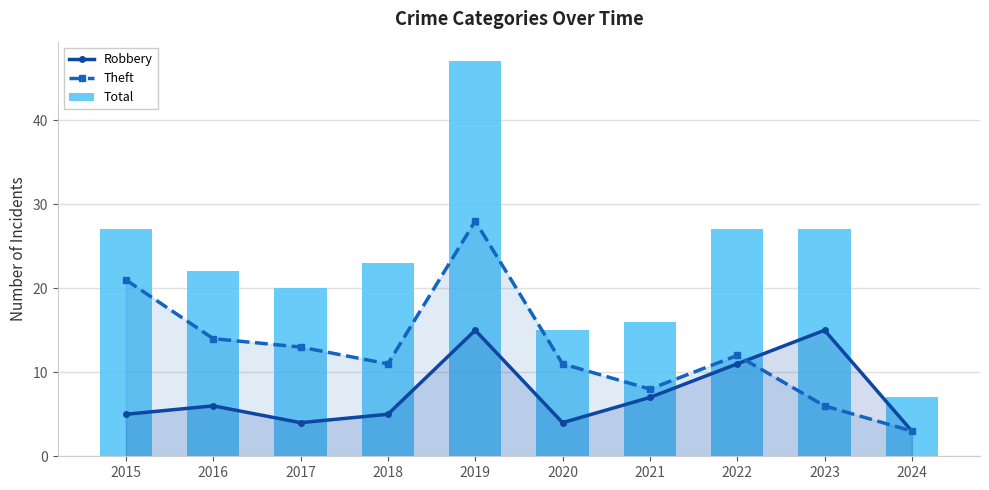

Where is Theft nearest to the value 15?

2016